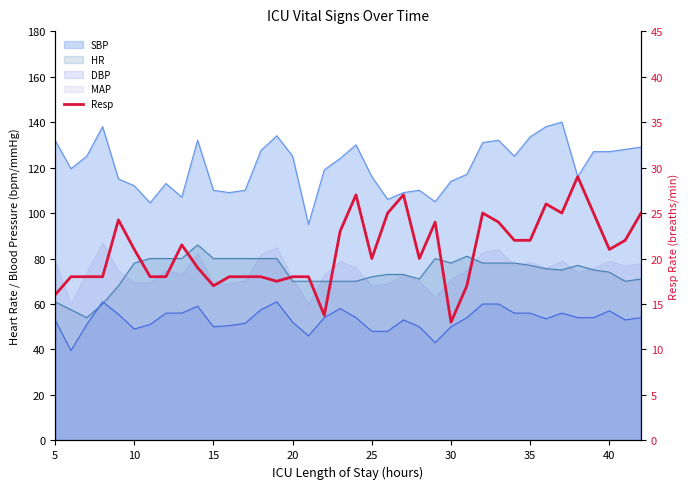

What is the difference between the maximum and second lowest values?

15.2